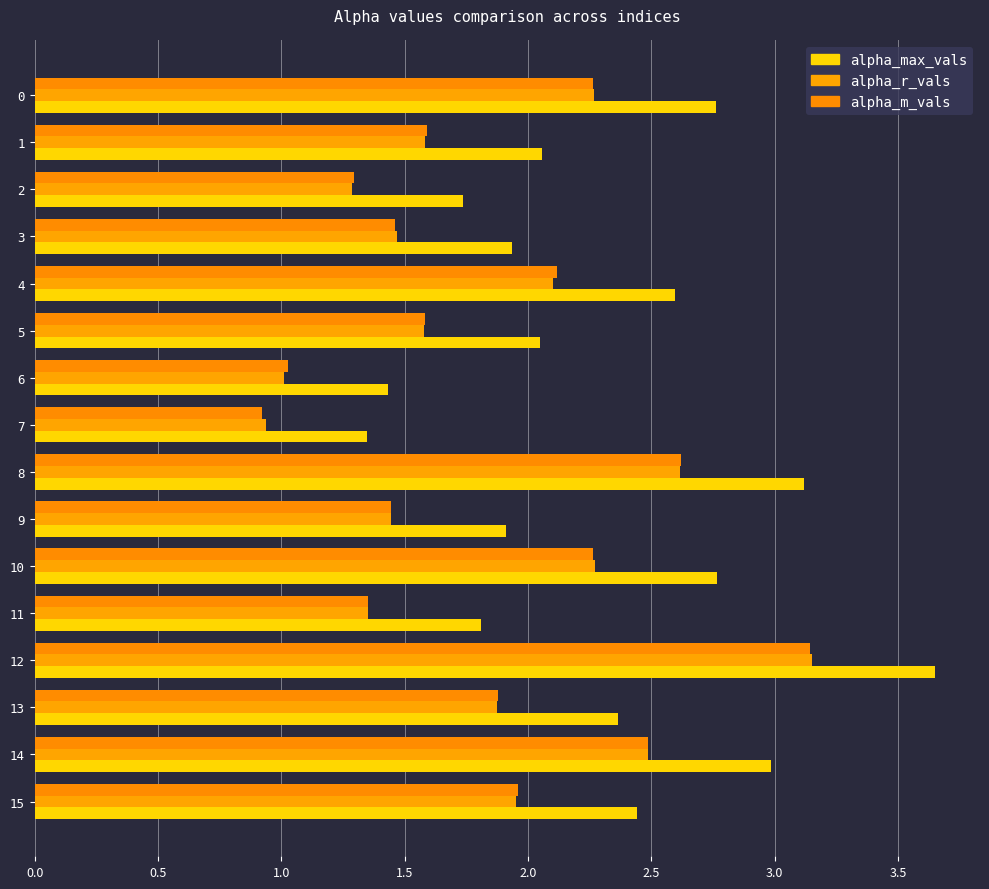

What is the difference between the alpha_m_vals values at 12 and 9?

1.7